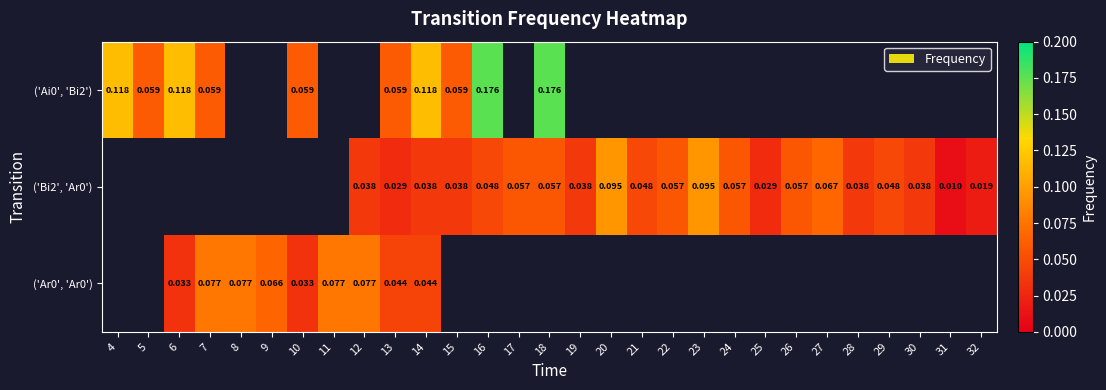

At which category is the sum across all series the highest?

14